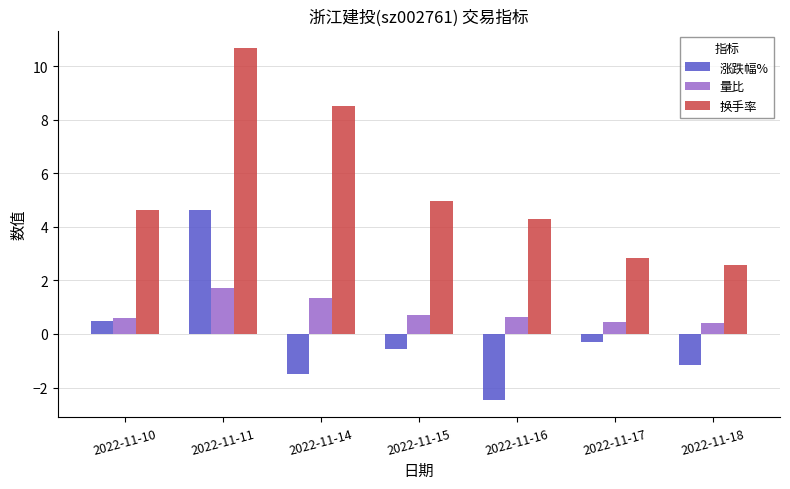

What is the value of the 换手率 bar at the 2nd from the left?

10.7